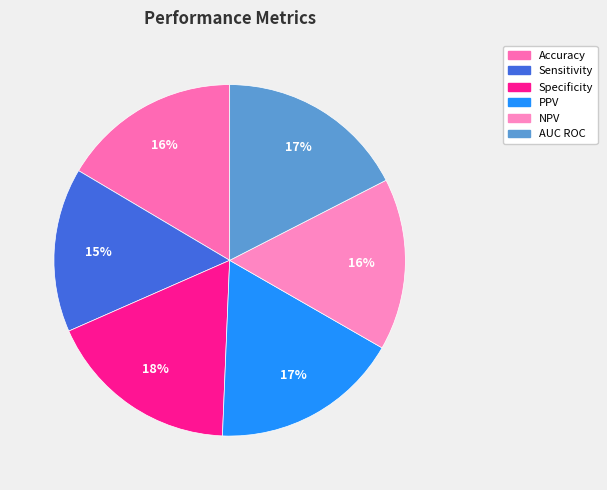

How much of the chart is everything except Accuracy?

83.5%